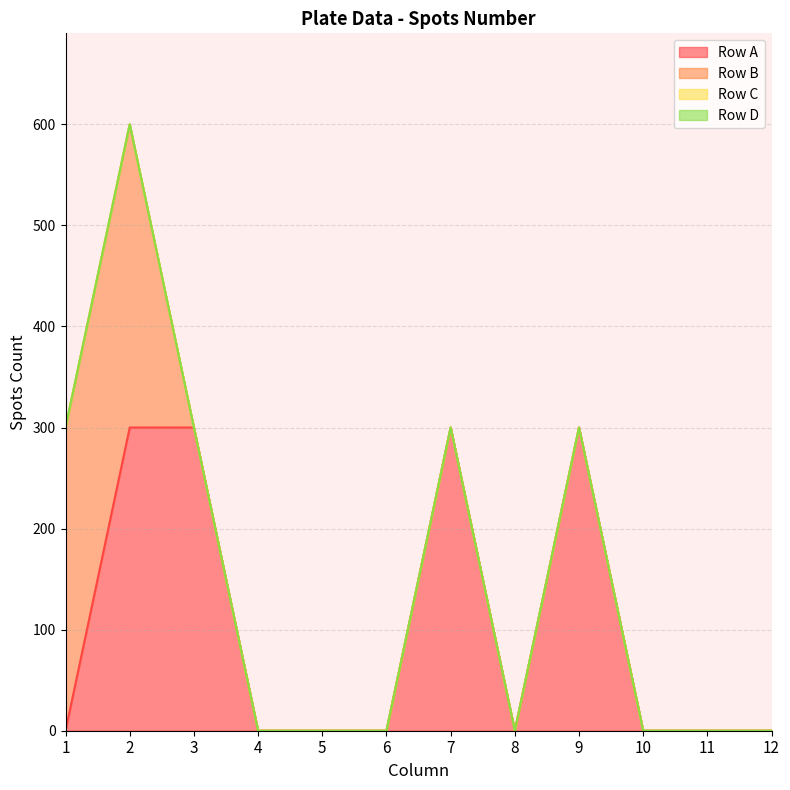

True or false: Row A and Row B cross at least once.

False